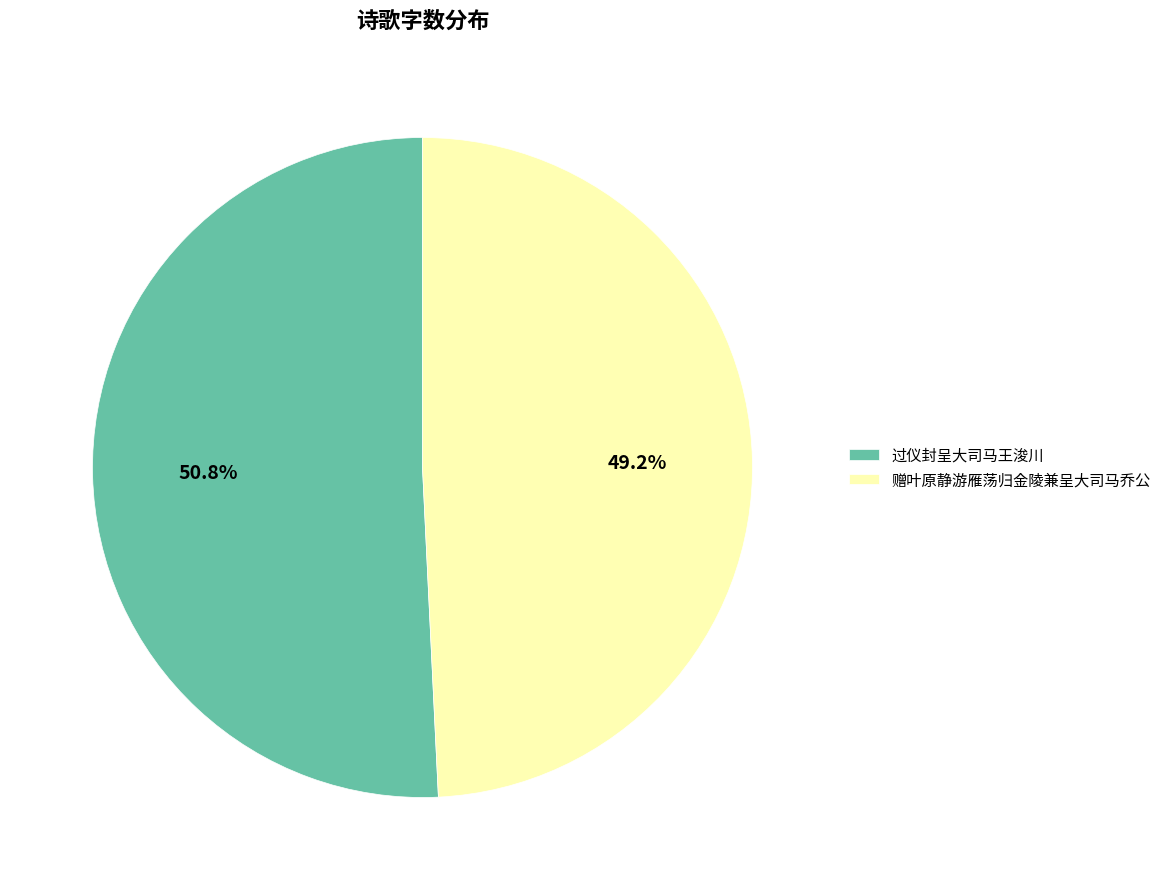

What percentage is NOT represented by 赠叶原静游雁荡归金陵兼呈大司马乔公?

50.8%